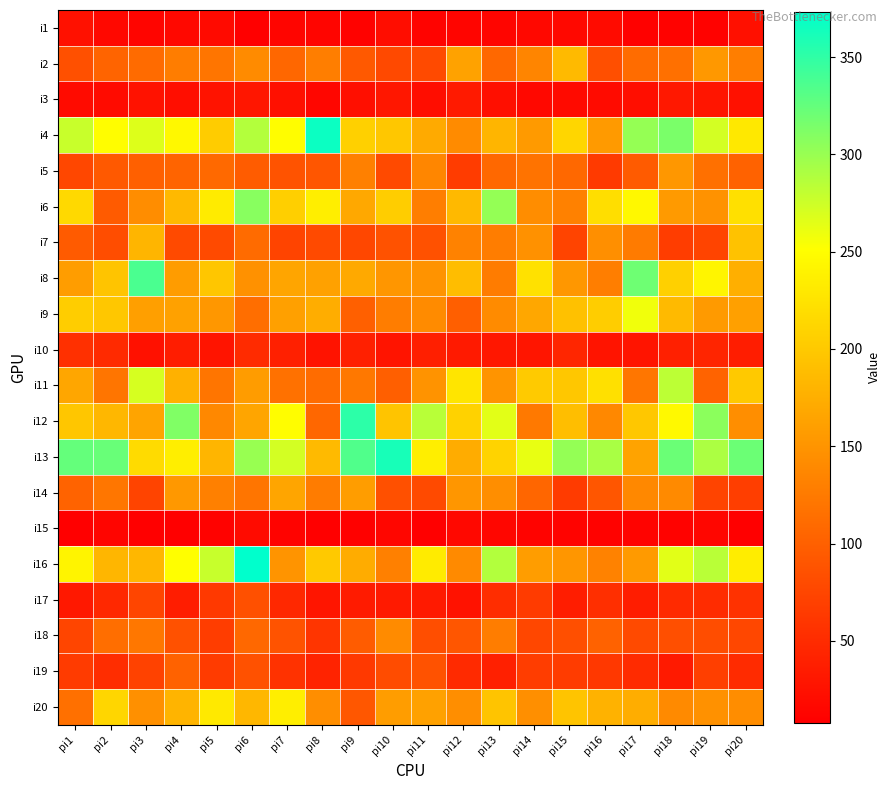

What is the minimum value shown in the chart?

8